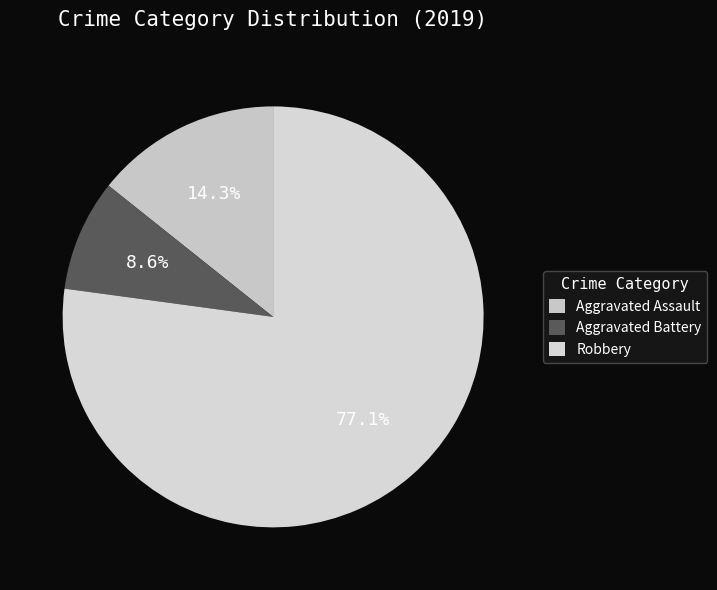

Which category has the biggest portion of the pie?

Robbery